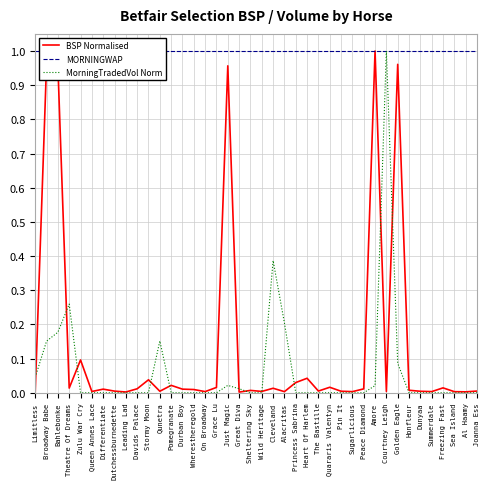

What is the label of the 9th point from the left?

Leading Lad